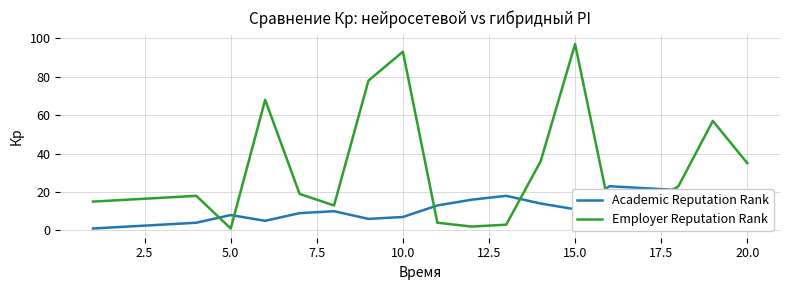

True or false: Employer Reputation Rank and Academic Reputation Rank cross at least once.

True